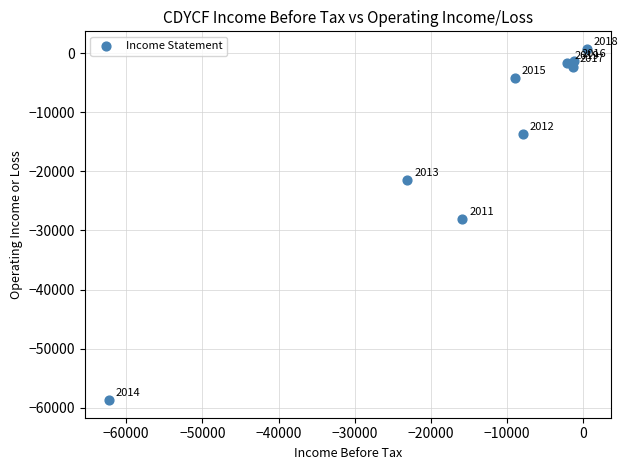

What is the range of X values (max minus min)?

62800